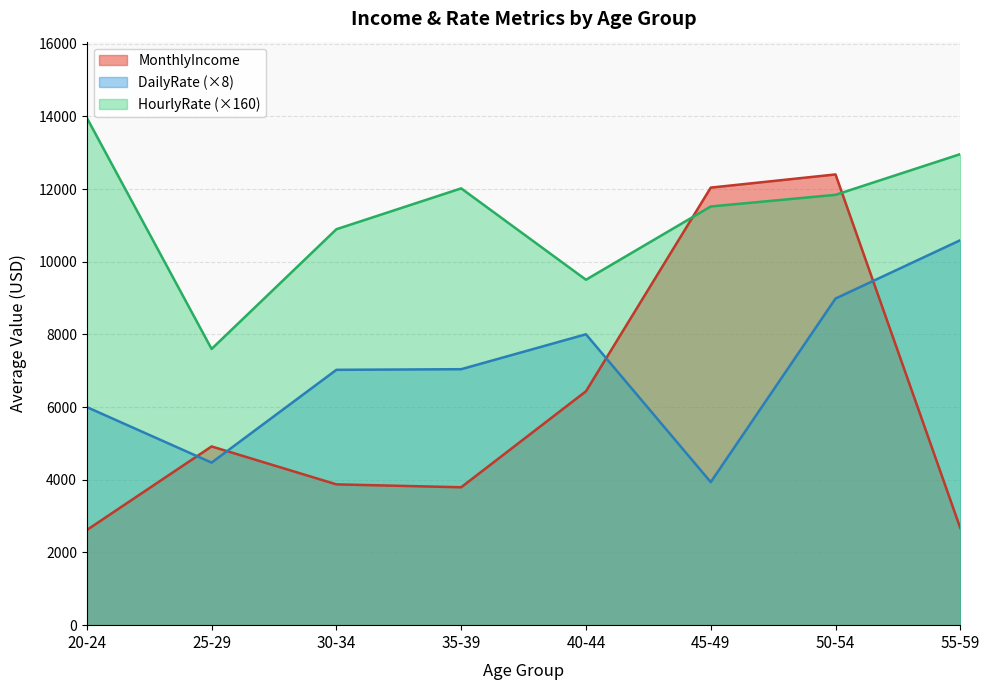

Rank the series by their average value, from highest to lowest.

HourlyRate (×160), DailyRate (×8), MonthlyIncome